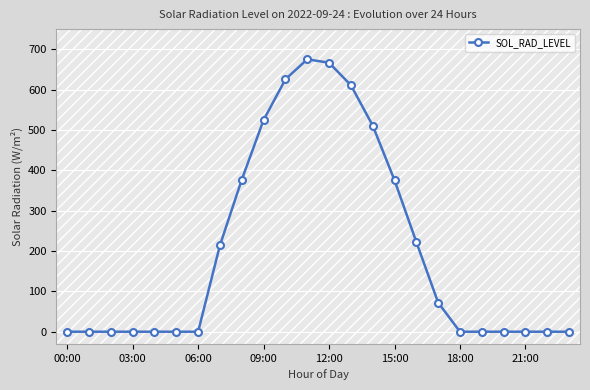

How many distinct data groups are displayed?

1